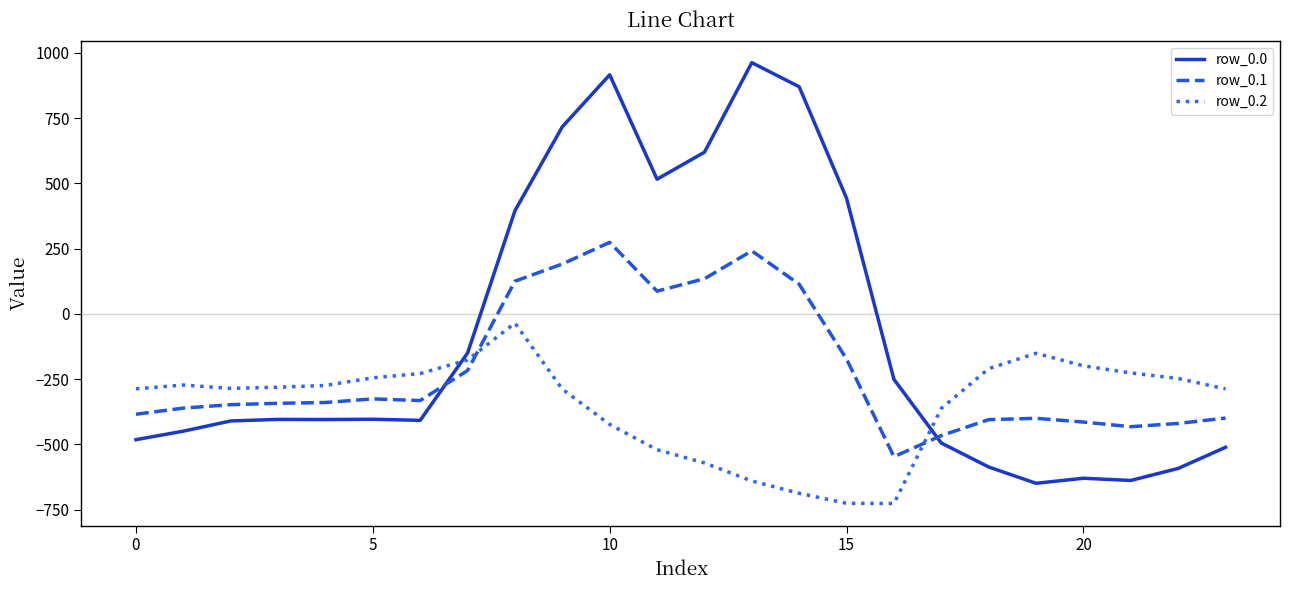

True or false: row_0.2 has more than 2 interior local peaks.

True